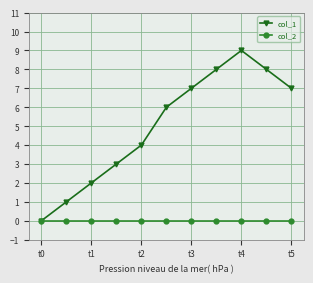

Rank the series by their average value, from highest to lowest.

col_1, col_2